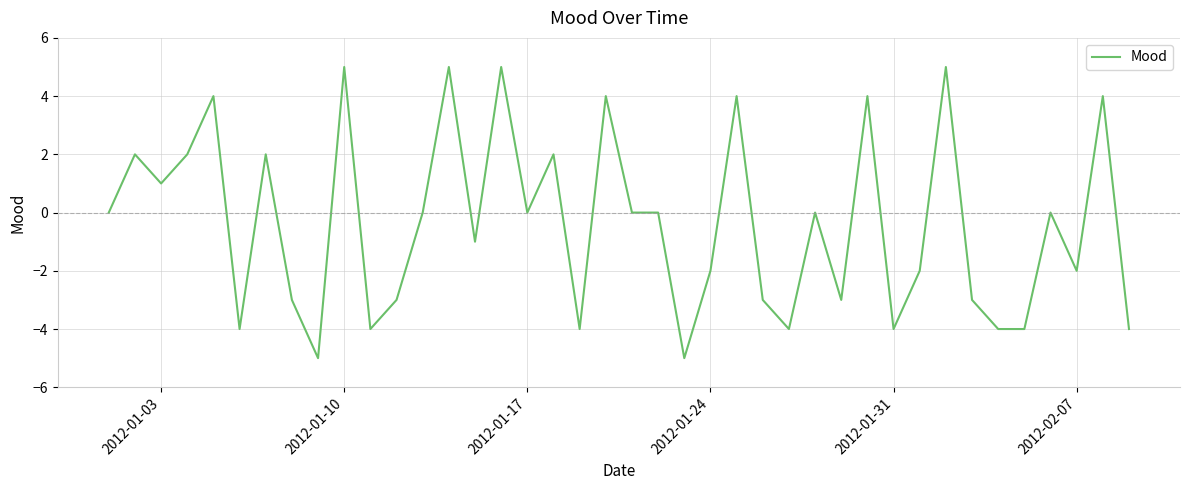

What is the smallest value displayed?

-5